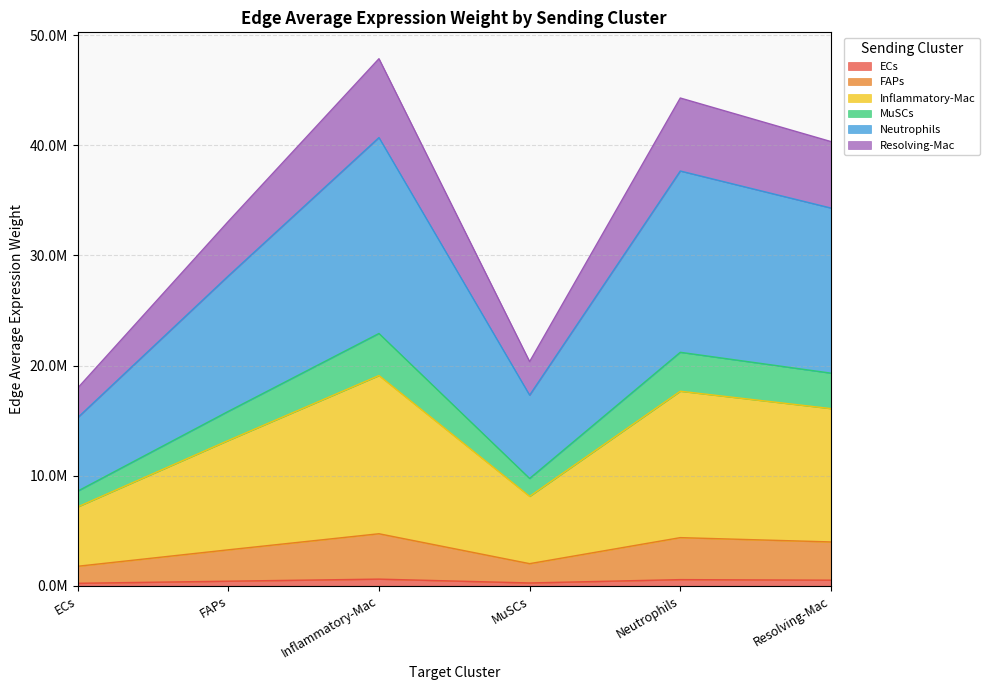

Does the chart have visible grid lines?

Yes